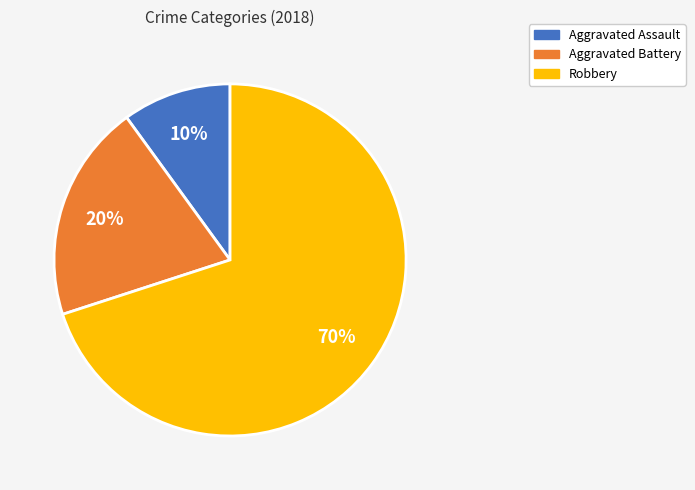

How many slices are in this pie chart?

3